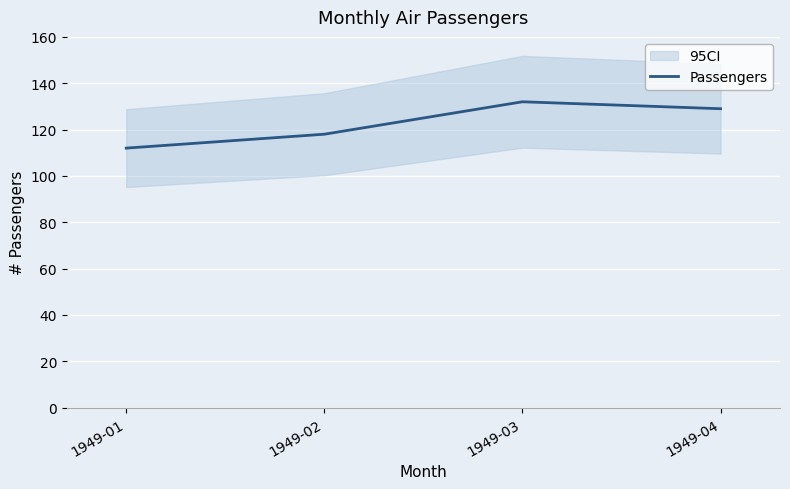

What is the value of the 2nd point from the left?

118